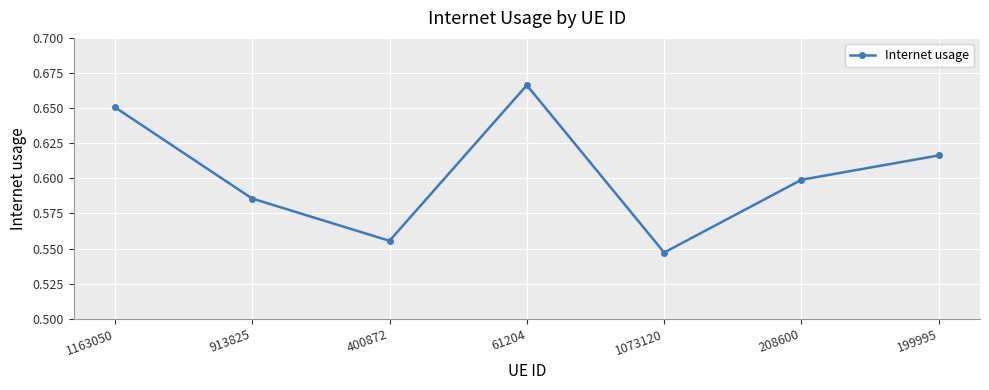

Rank the categories by value from lowest to highest.

1073120, 400872, 913825, 208600, 199995, 1163050, 61204